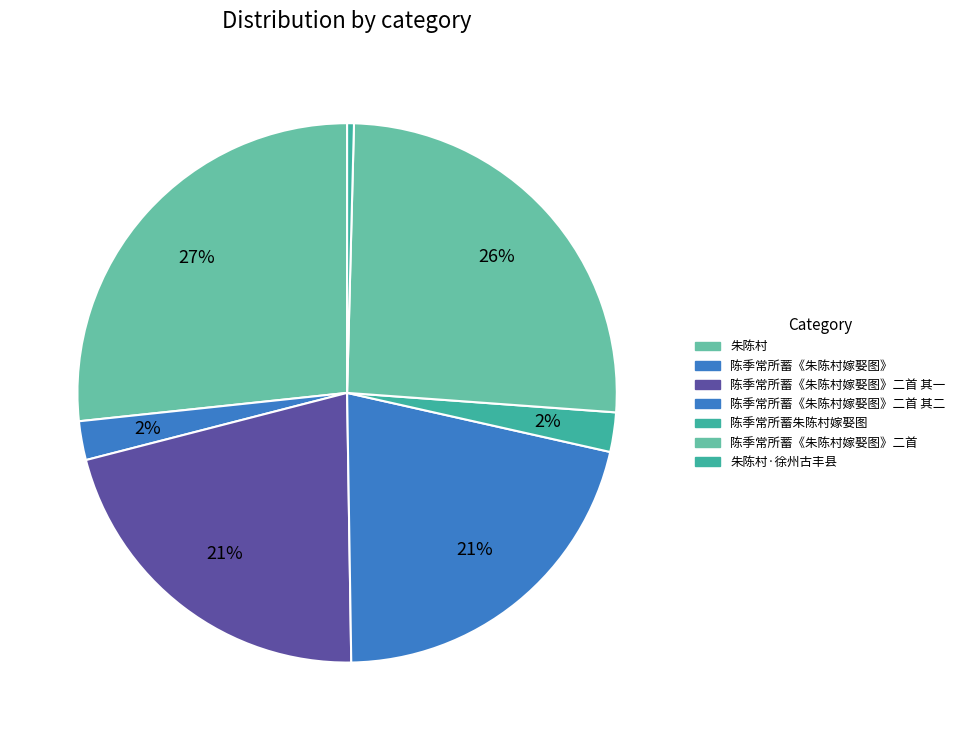

Is the sum of 陈季常所蓄《朱陈村嫁娶图》二首 其一 and 陈季常所蓄《朱陈村嫁娶图》 greater than half?

No